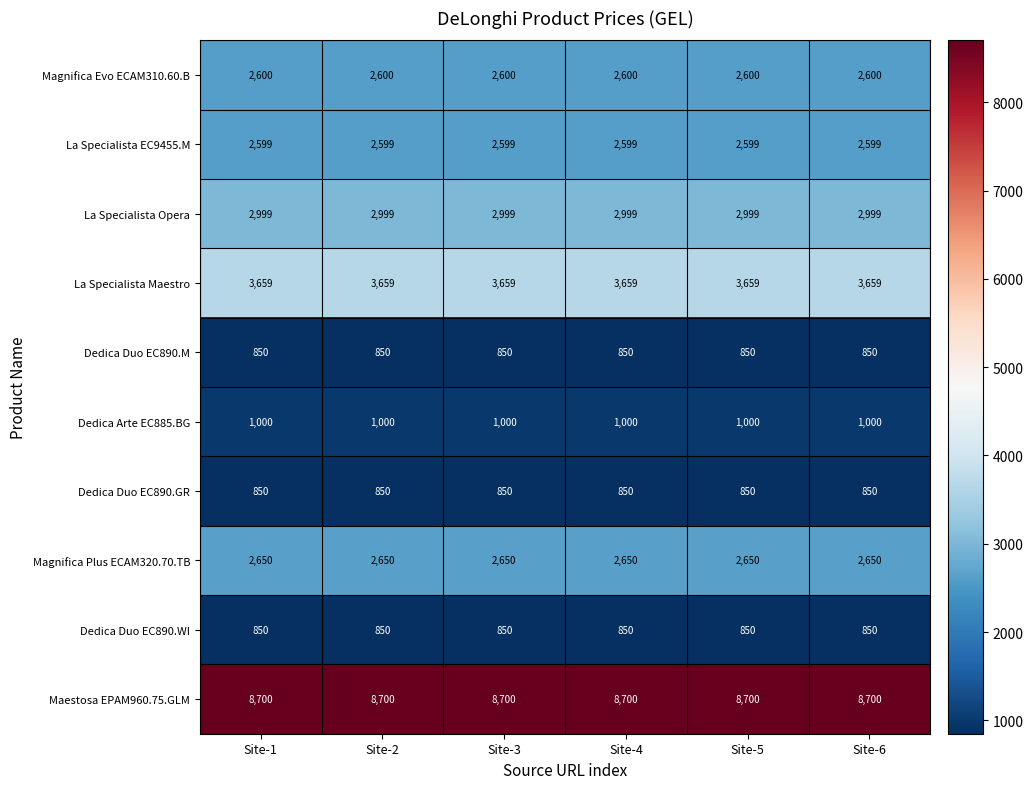

What is the greatest value displayed?

8700